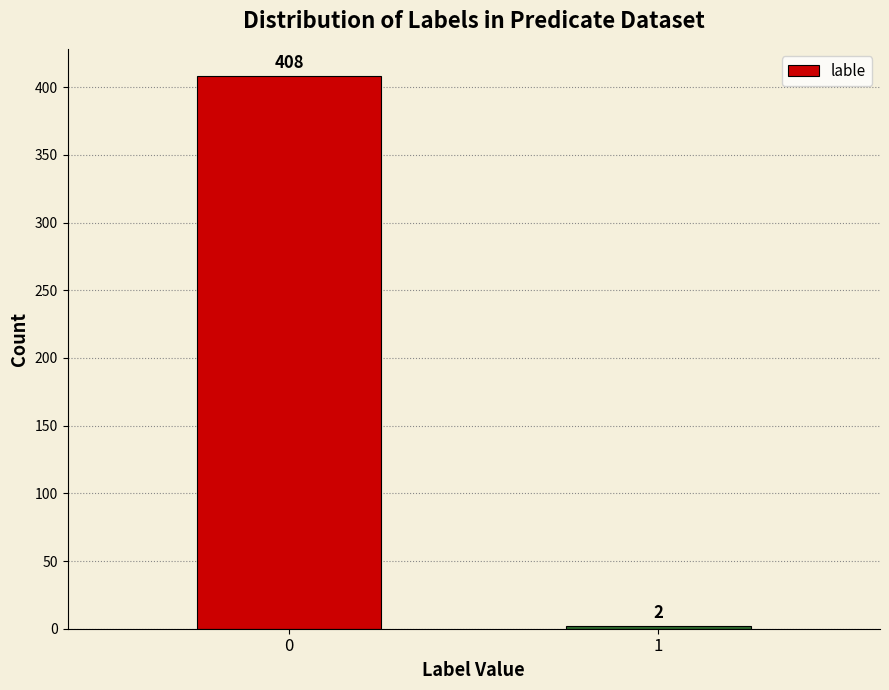

Reading left to right, extract all data points from this chart.

0=408	1=2